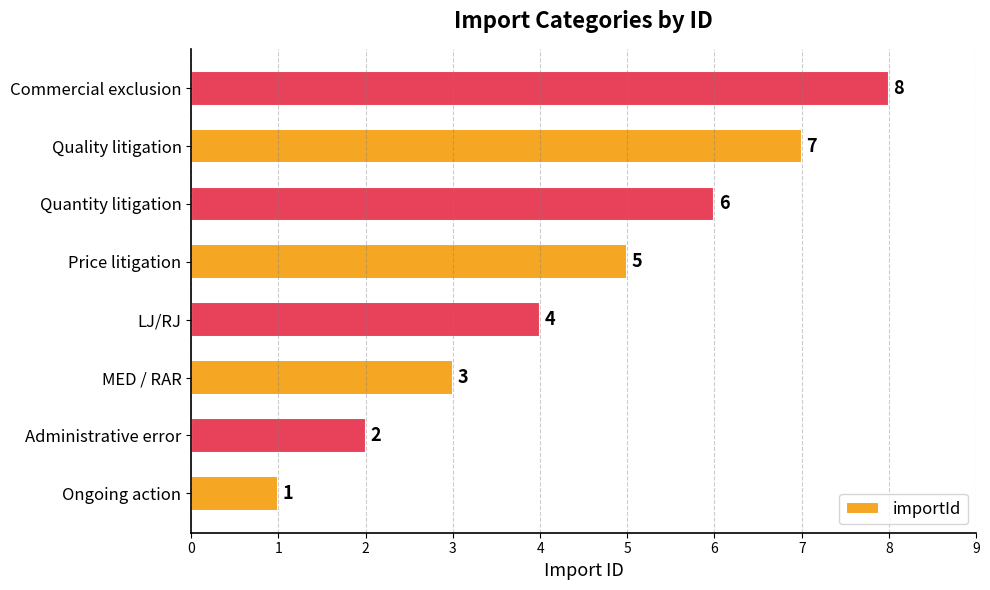

Which has a higher value, MED / RAR or Administrative error?

MED / RAR